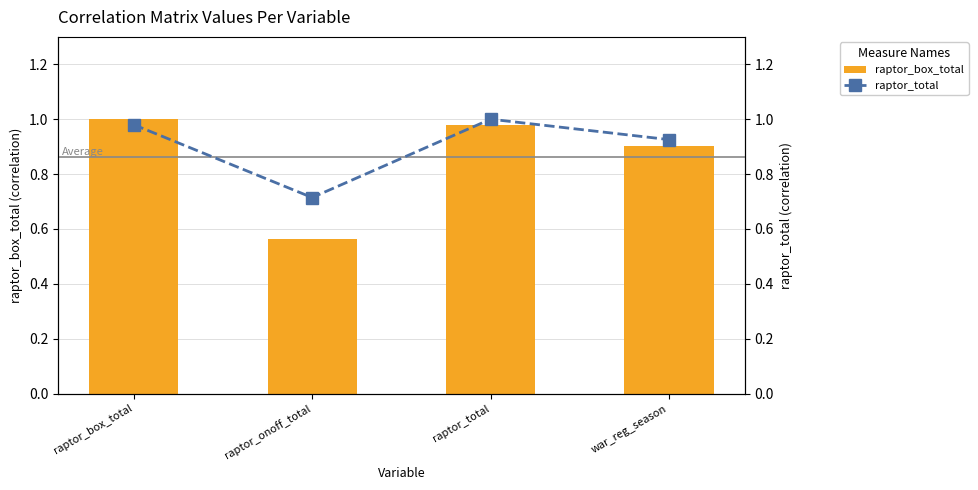

What is the minimum value shown in the chart?

0.6